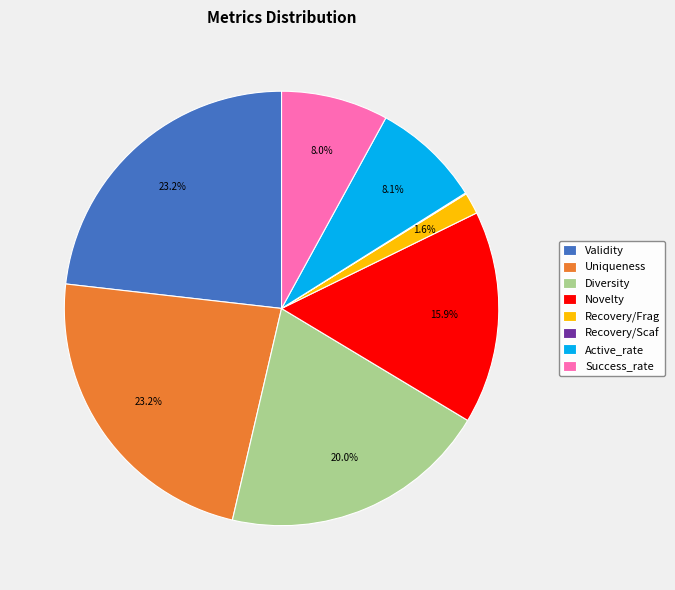

What portion of the pie excludes Validity?

76.8%